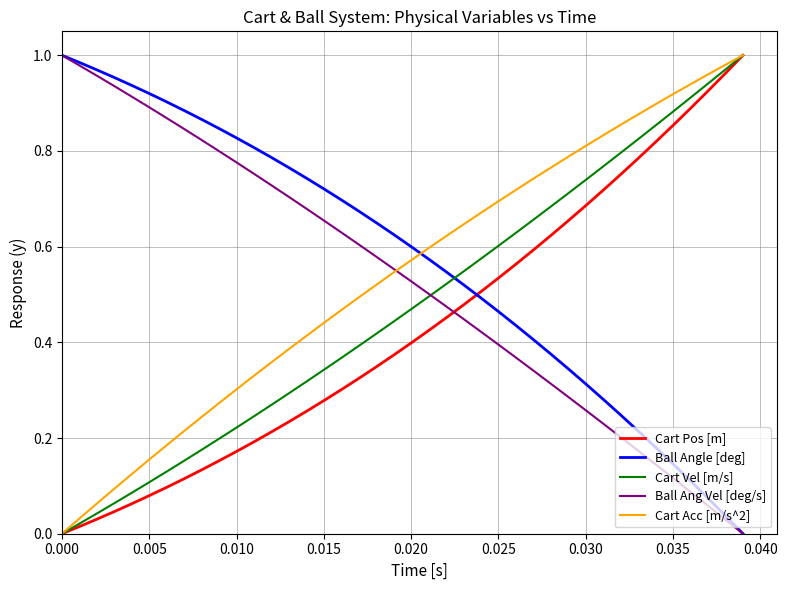

How many intersections are there between Ball Angle [deg] and Cart Vel [m/s]?

1